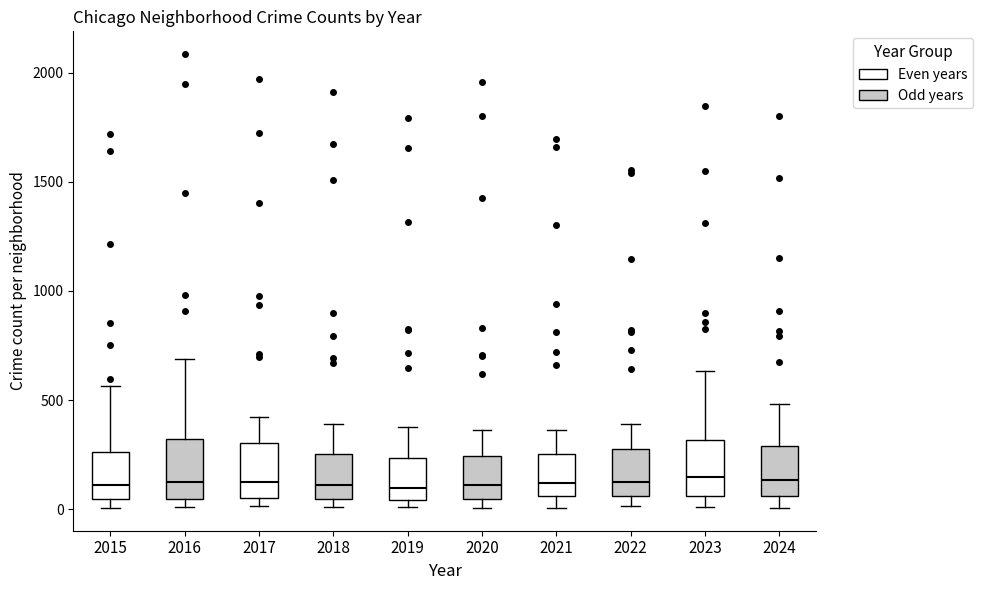

Reading left to right, read every box against the y-axis: the position of its median line, the range the box covers, and the ends of its whiskers. The values are not printed on the chart, so give them approximately, as read against the axis.

2015: median 100, box 50 to 250, whiskers 0 to 550
2016: median 150, box 50 to 300, whiskers 0 to 700
2017: median 100, box 50 to 300, whiskers 0 to 400
2018: median 100, box 50 to 250, whiskers 0 to 400
2019: median 100, box 50 to 250, whiskers 0 to 400
2020: median 100, box 50 to 250, whiskers 0 to 350
2021: median 100, box 50 to 250, whiskers 0 to 350
2022: median 100, box 50 to 250, whiskers 0 to 400
2023: median 150, box 50 to 300, whiskers 0 to 650
2024: median 150, box 50 to 300, whiskers 0 to 500